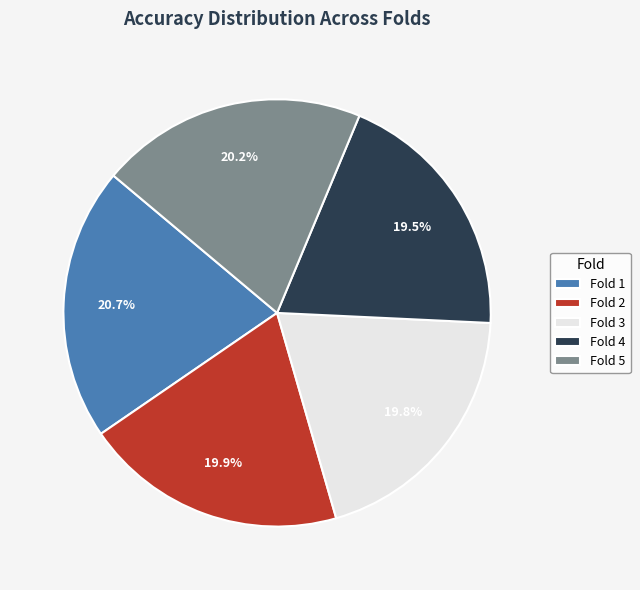

To the nearest percent, what is the average slice percentage?

20%